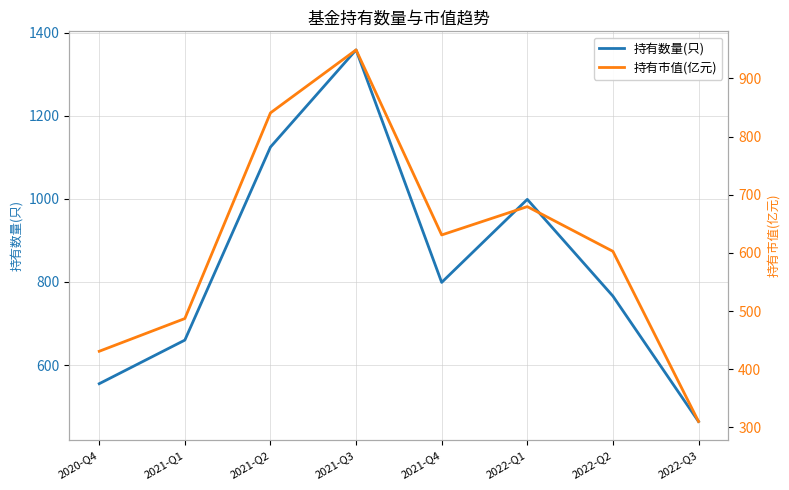

What is the spread (max minus min) of values at 2021-Q3?

410.0